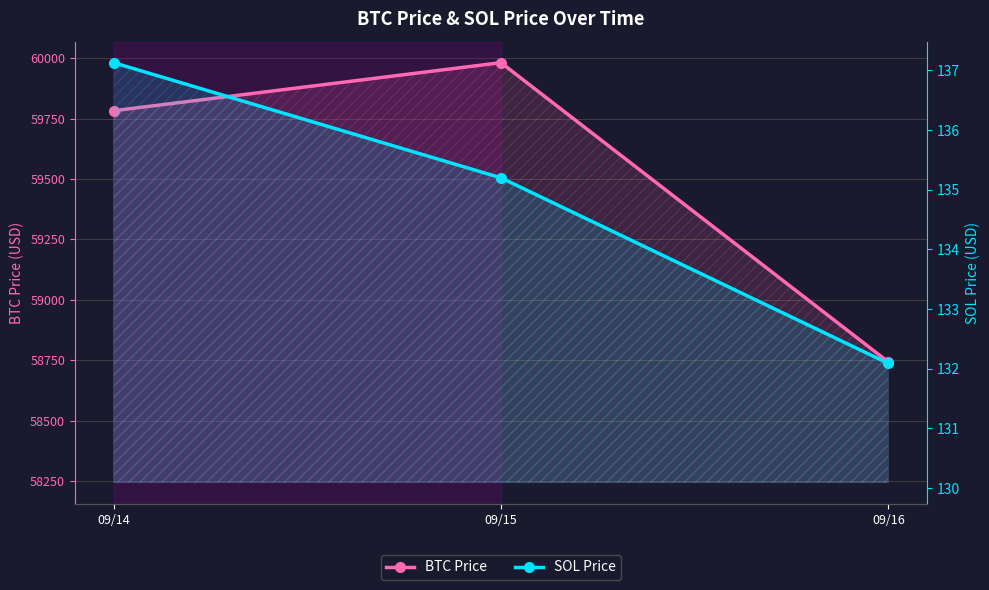

What is the difference between the highest and lowest values at 09/15?

59846.6